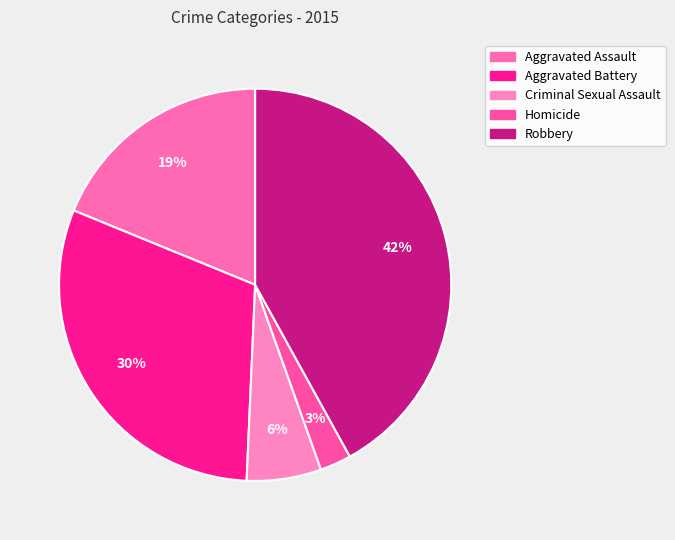

True or false: Homicide accounts for 1% of the total.

False